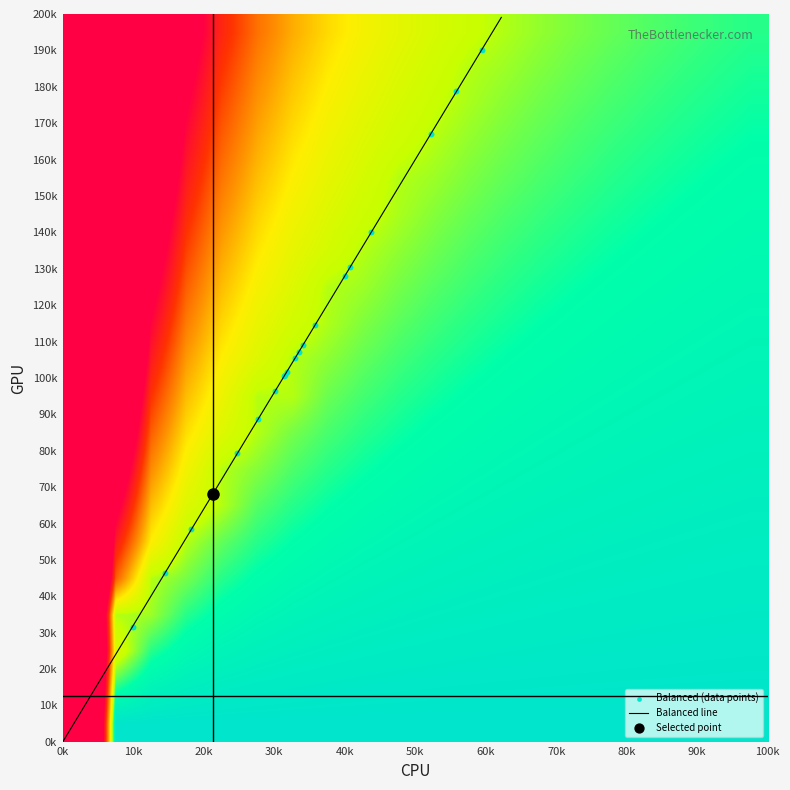

Where does the data first go above 105?

32.9640940841639